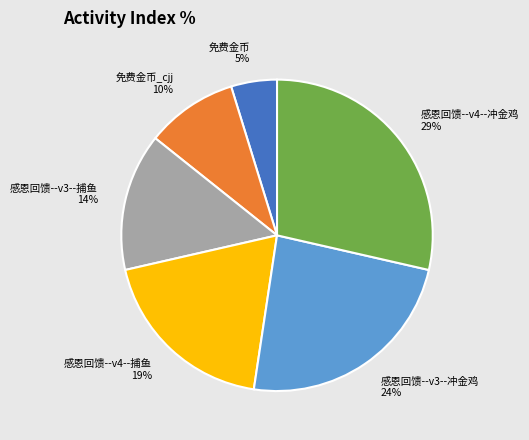

Is the sum of 感恩回馈--v3--捕鱼 and 免费金币 greater than half?

No